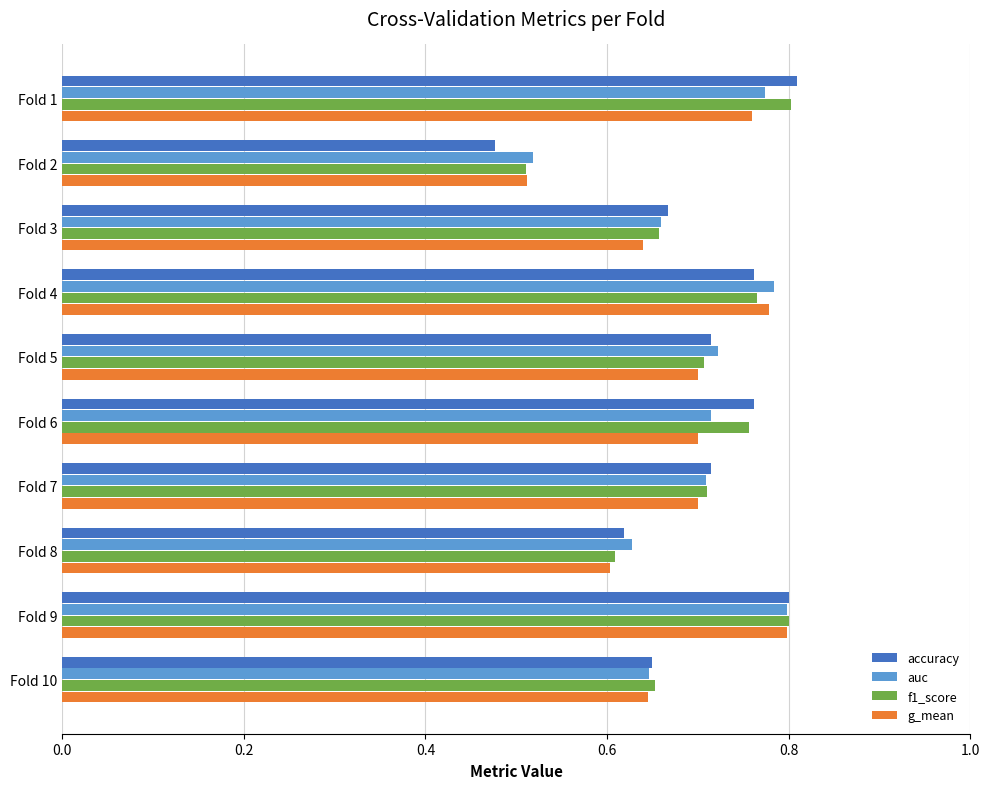

What is the sum of the f1_score values at Fold 9 and Fold 7?

1.5